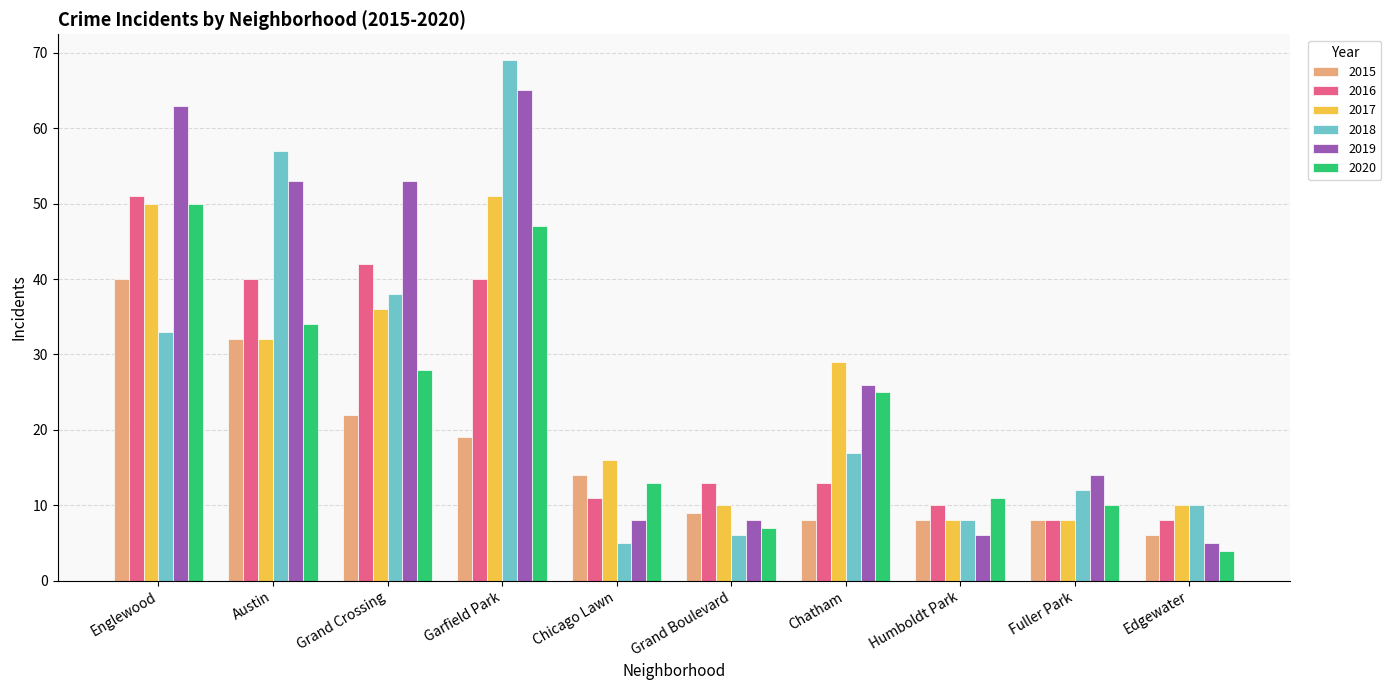

Which series has the largest total across all categories?

2019